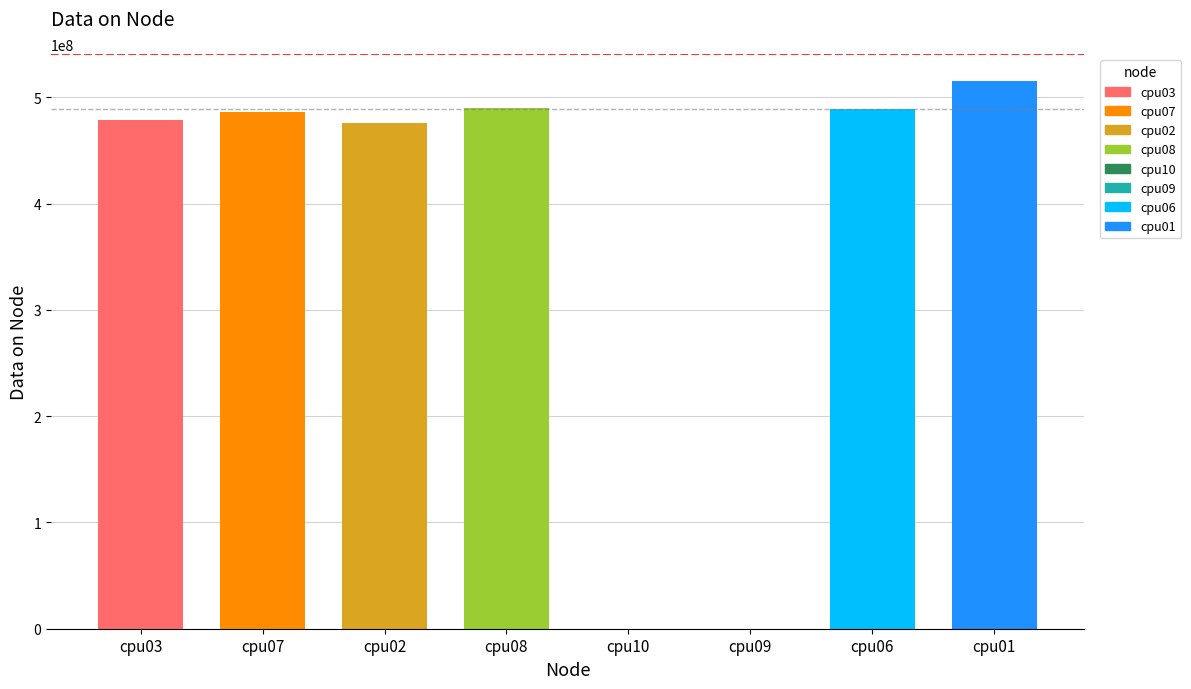

What position from the right is cpu10?

4